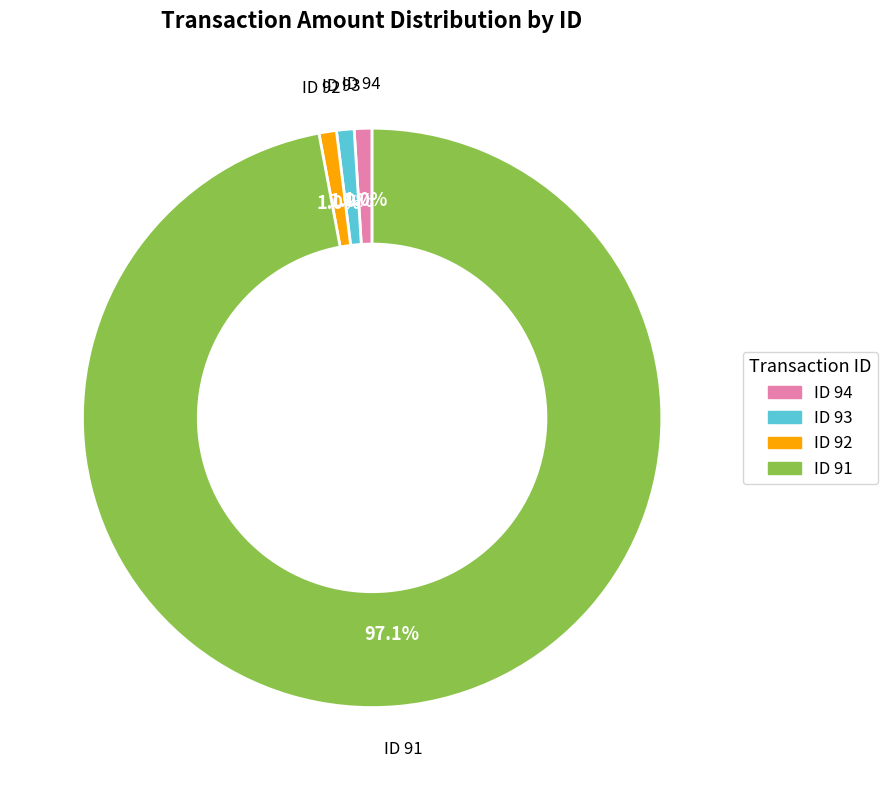

How many segments does this pie chart have?

4